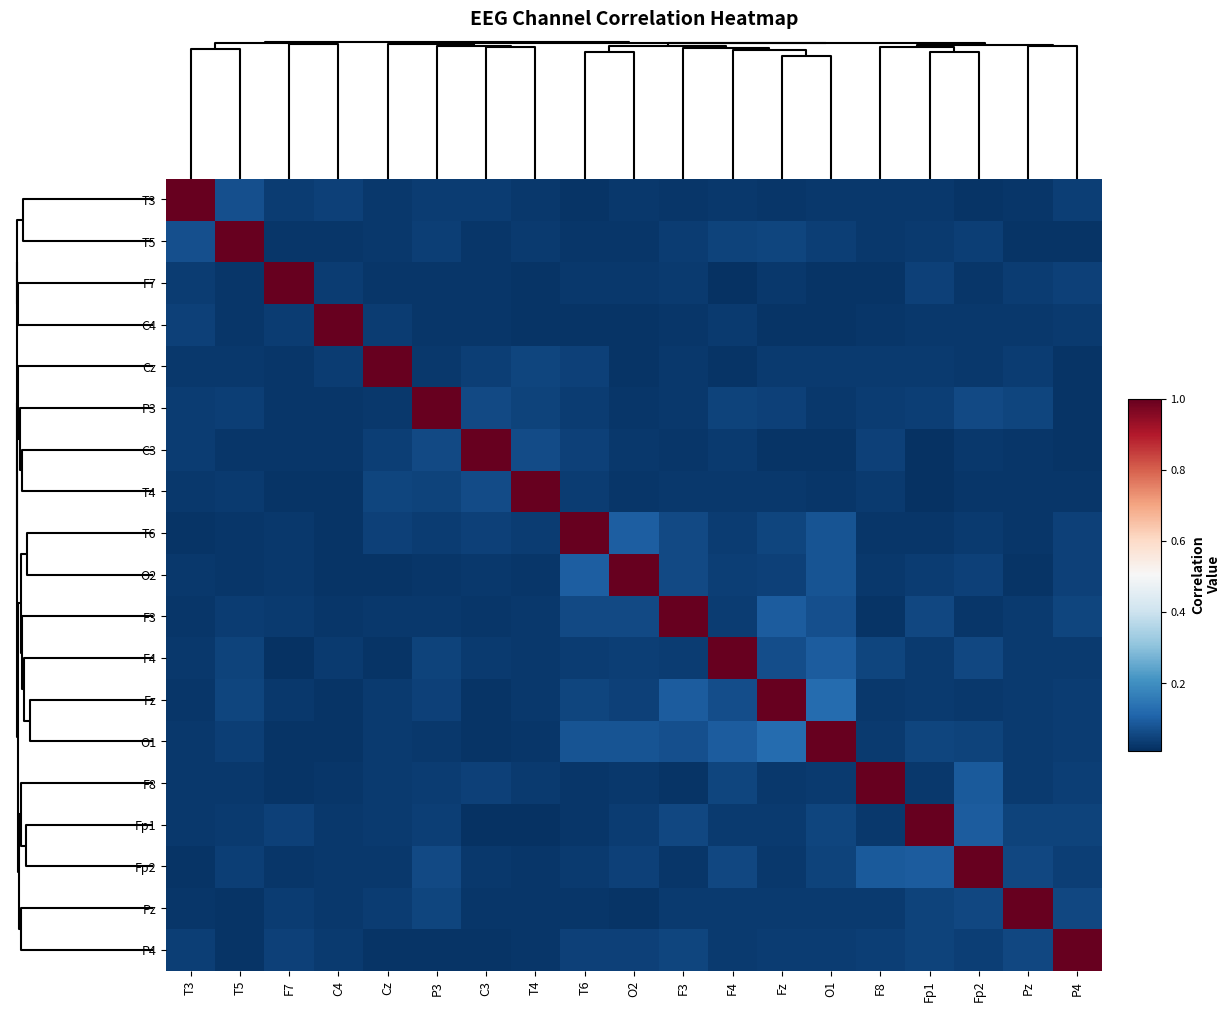

What is the maximum value shown in the chart?

1.0